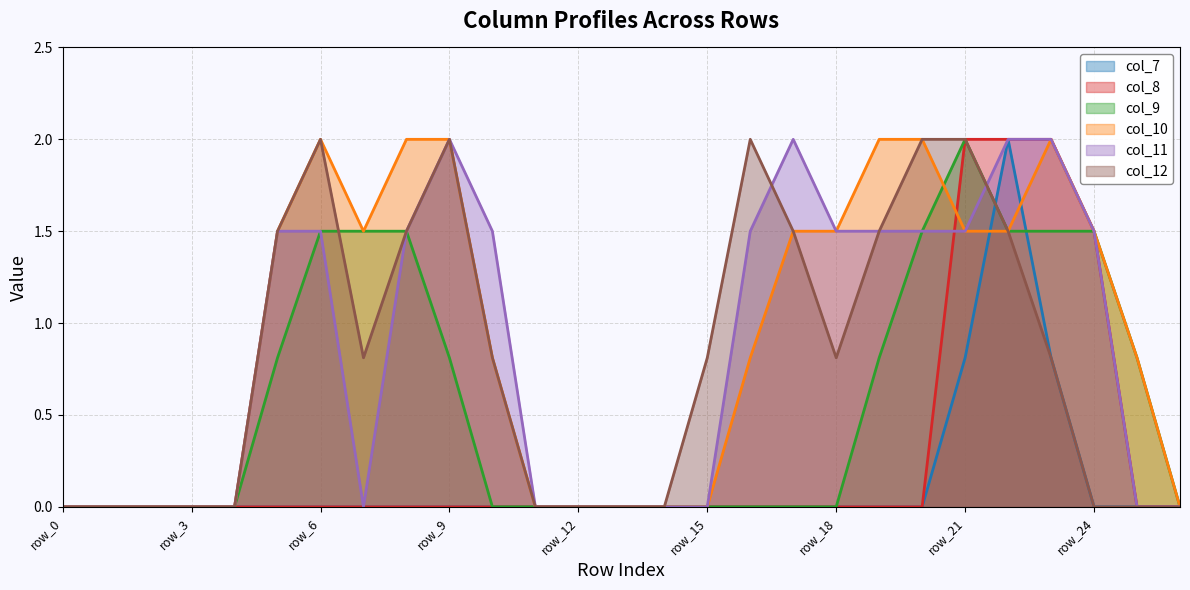

The value of col_9 at row_4 is 1.0. True or false?

False